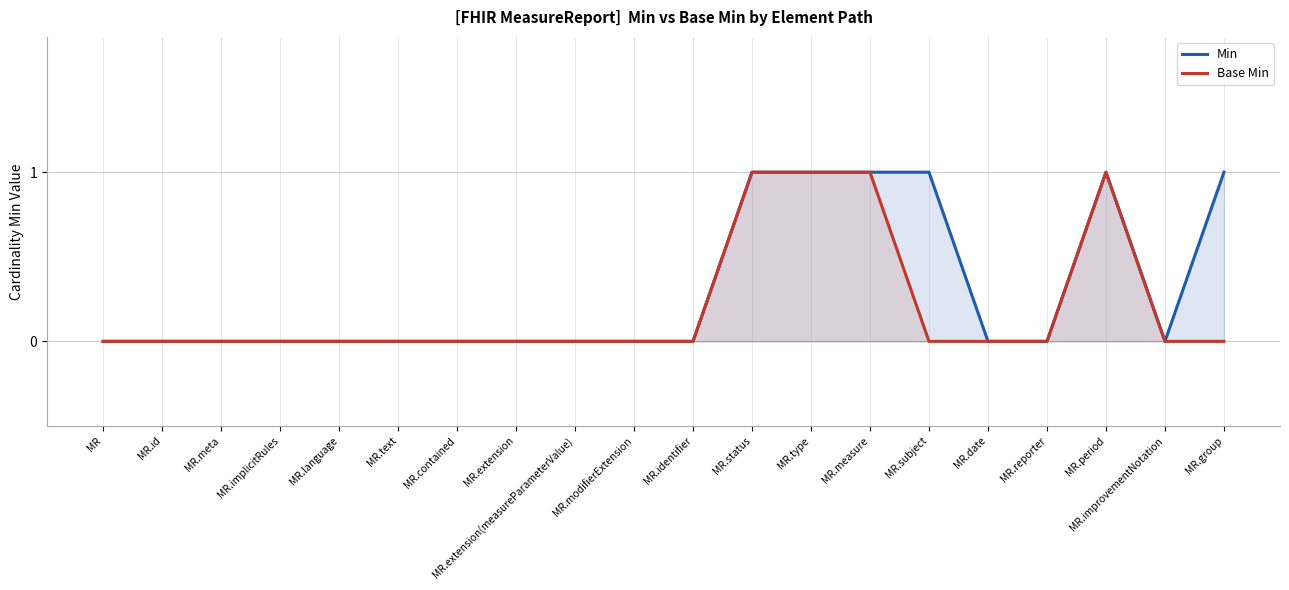

True or false: Min and Base Min cross at least once.

False